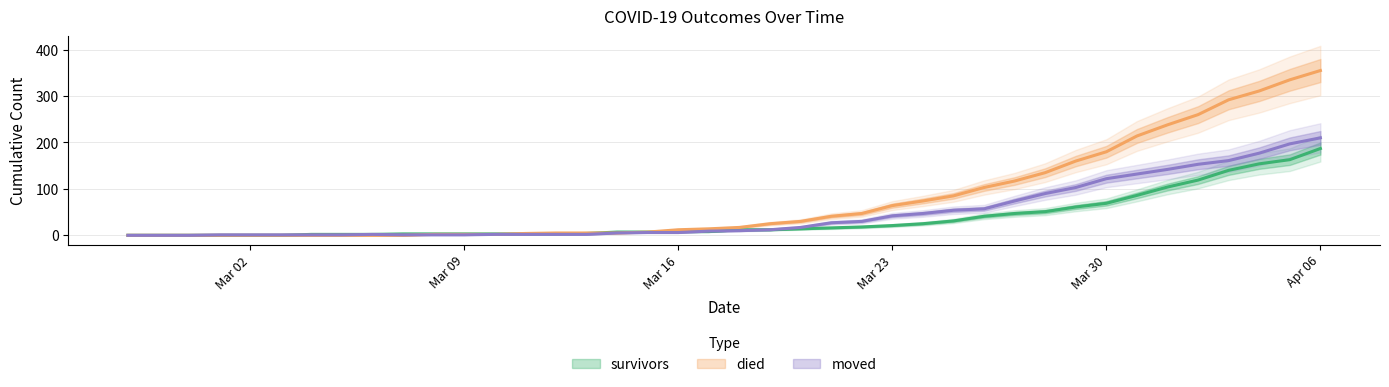

At which label does died first exceed 17?

2020-03-19